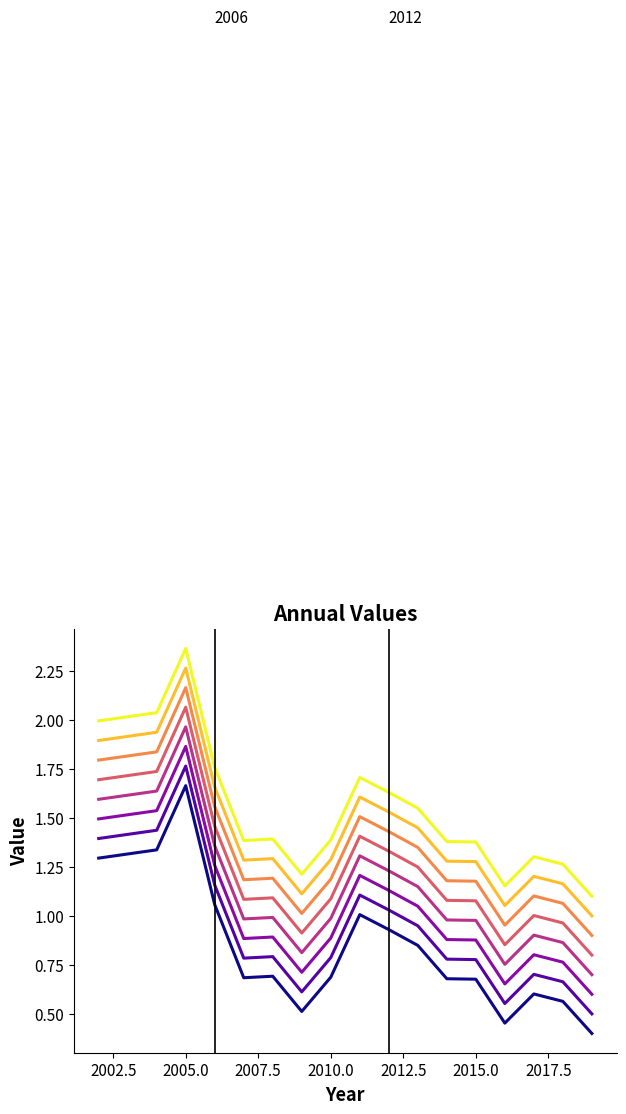

What is the smallest value displayed?

0.4